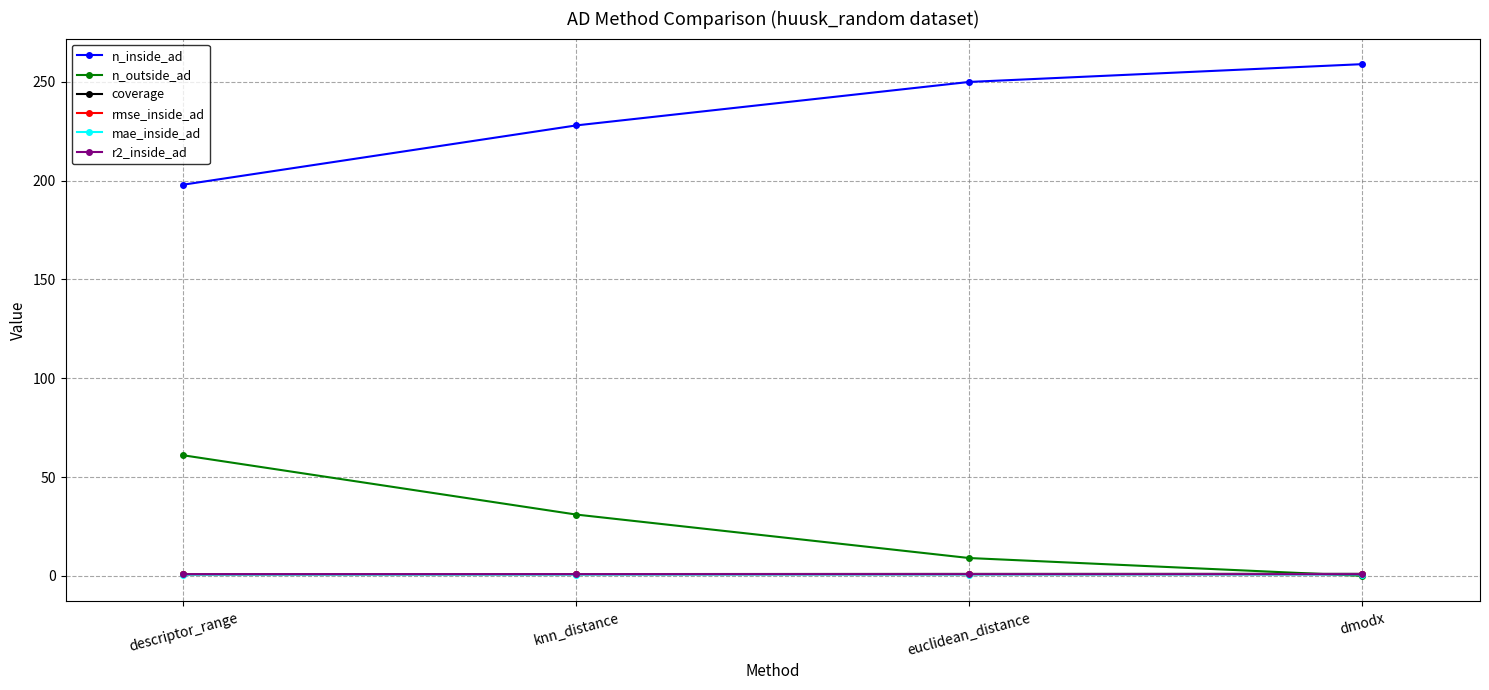

What are all the series names shown in the legend?

n_inside_ad, n_outside_ad, coverage, rmse_inside_ad, mae_inside_ad, r2_inside_ad